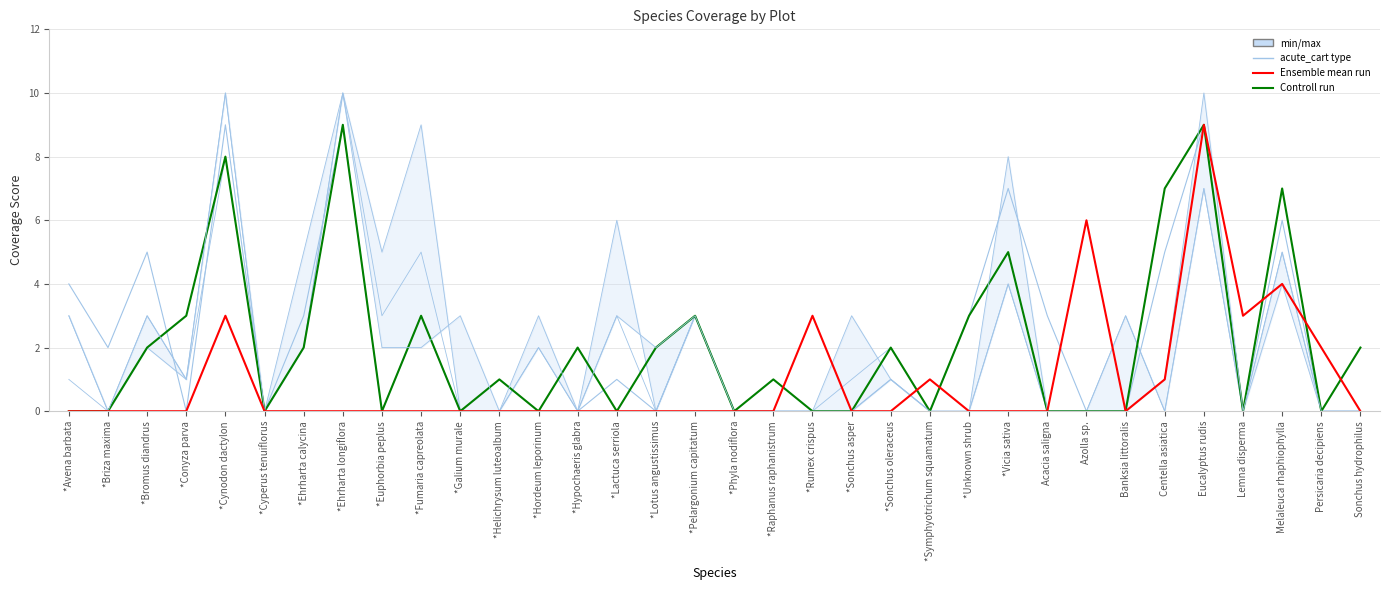

Which series has the largest total across all categories?

13-C